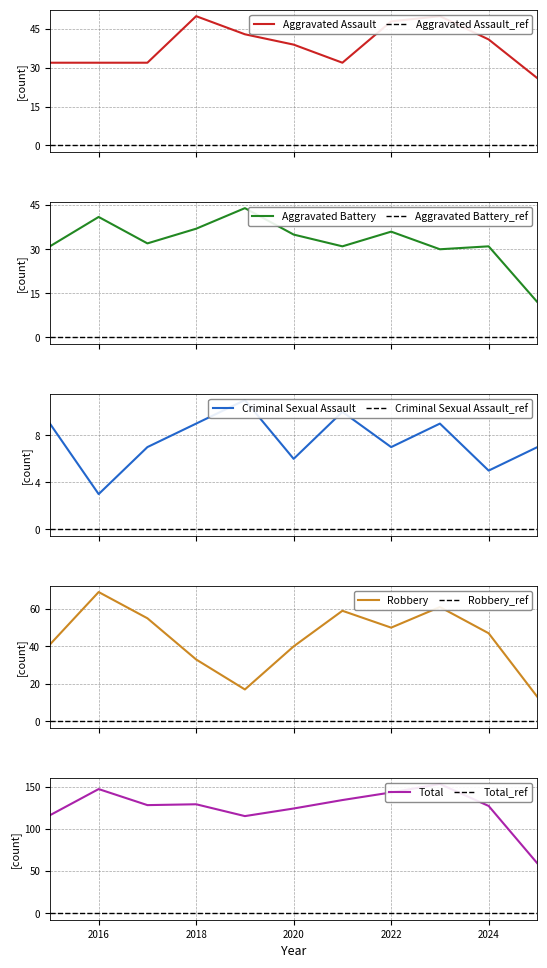

At which label does Robbery first exceed 47?

2016